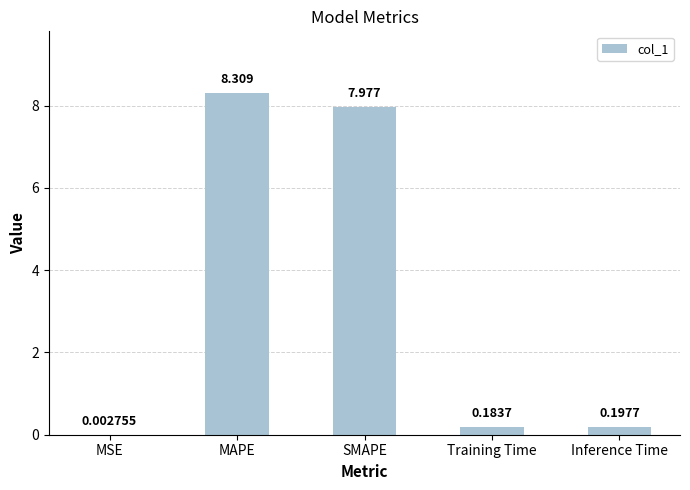

Is it true that the value at SMAPE is 8.0?

True